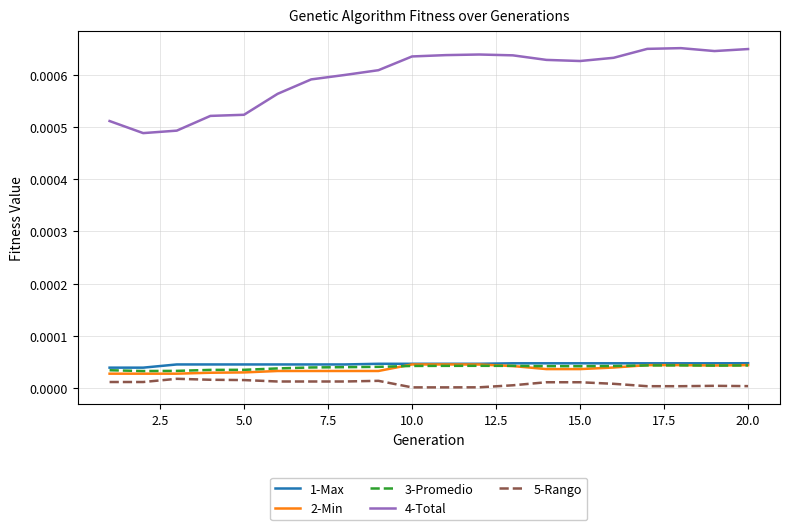

Which series has the widest spread of values?

4-Total